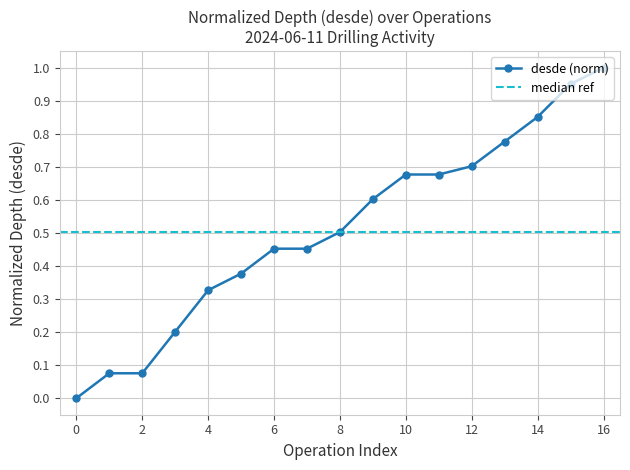

True or false: the data has more than 1 interior local peaks.

False